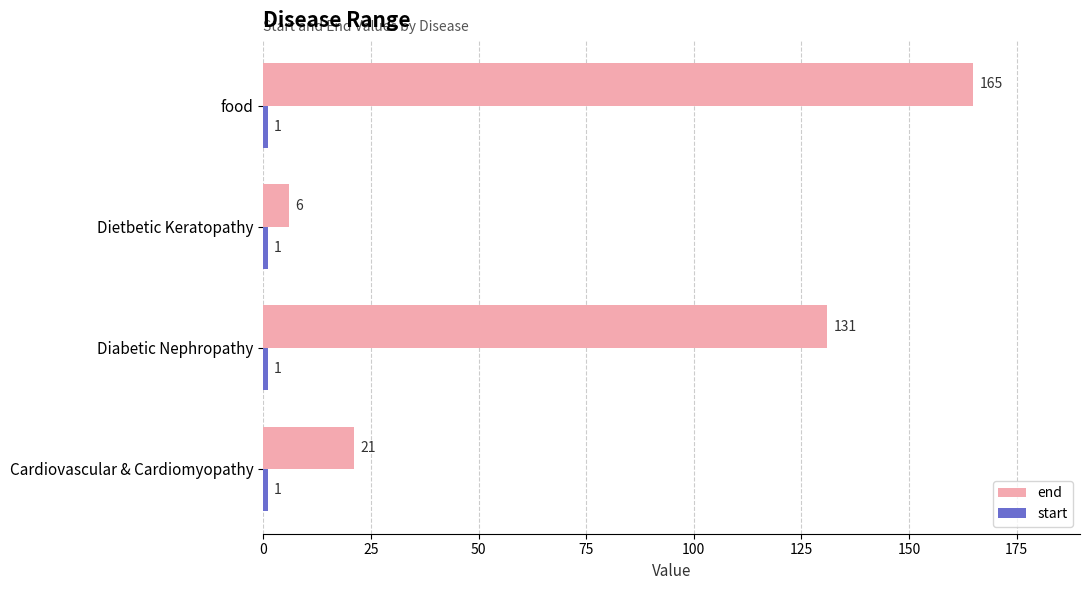

The end series shows 165 at food. True or false?

True